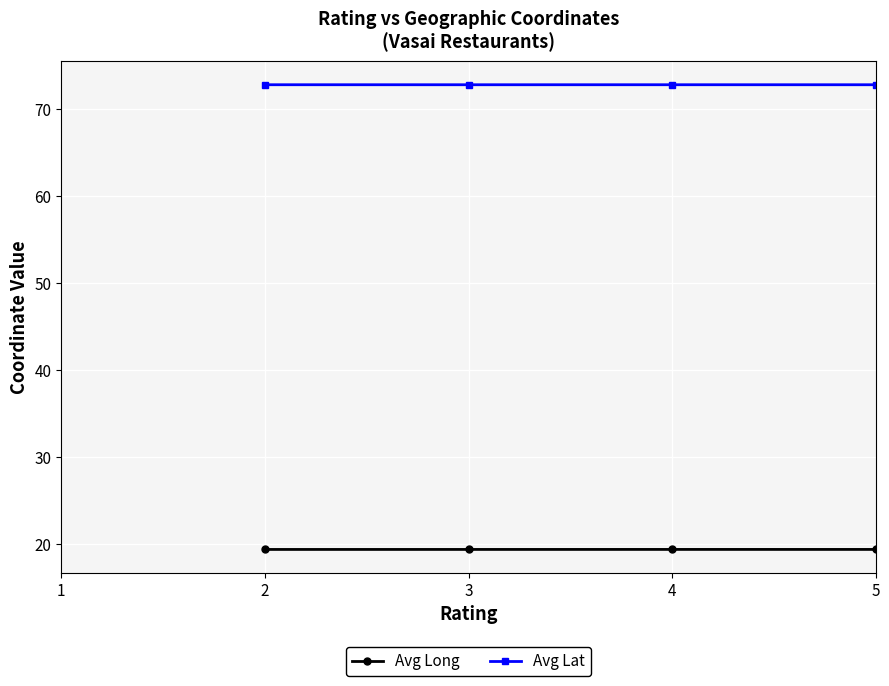

Count the Avg Long values in the range 19 to 20.

4